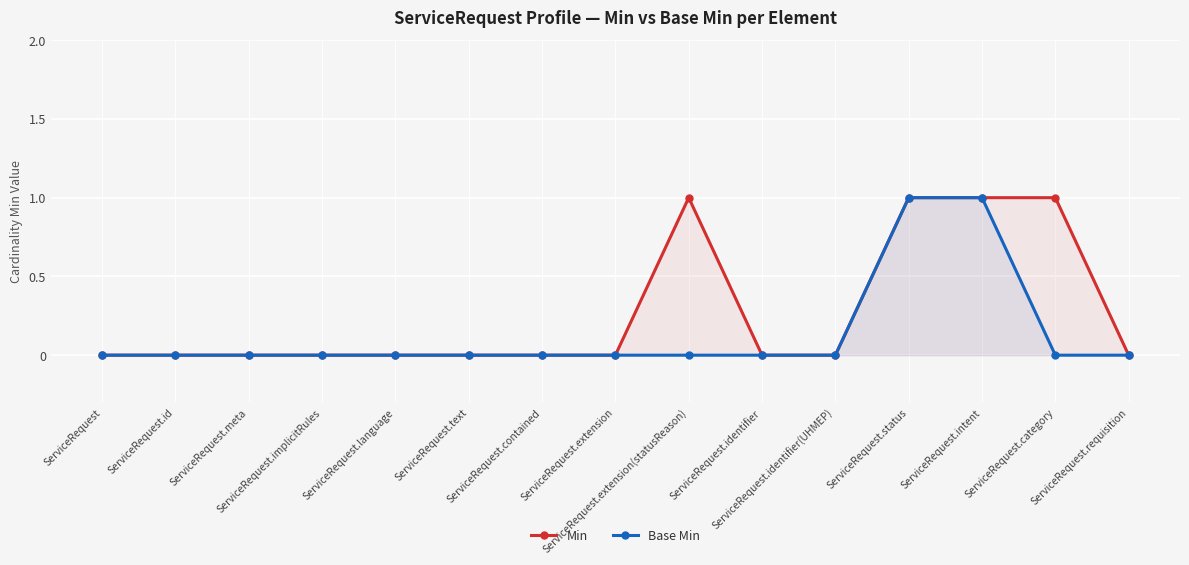

How many lines are shown in the chart?

2